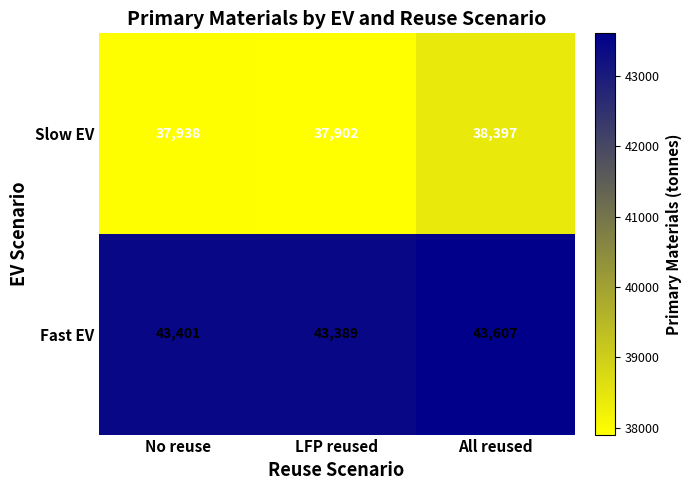

How many series are shown in this chart?

2